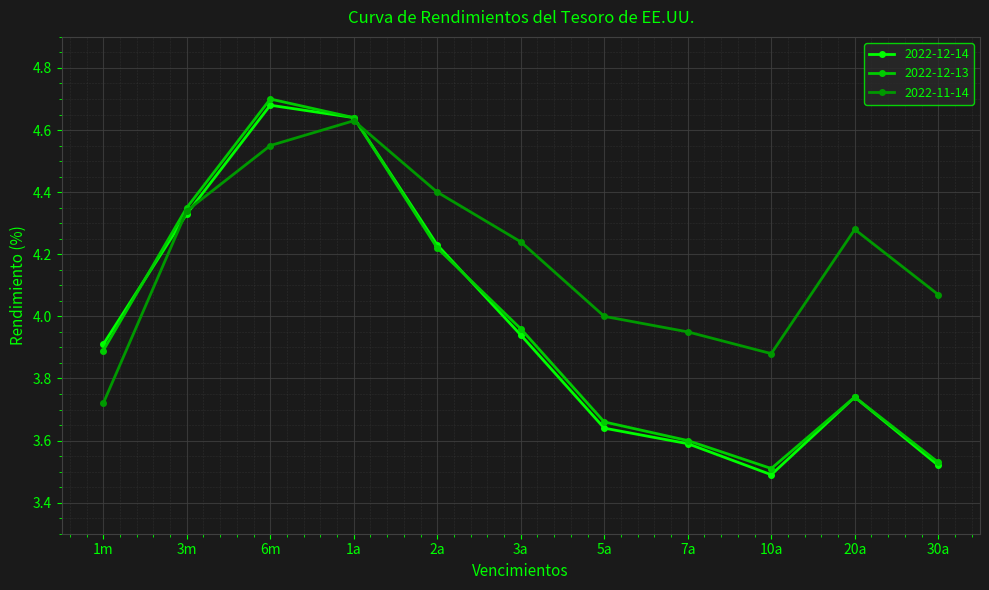

Where is the first local minimum for 2022-12-14?

10a